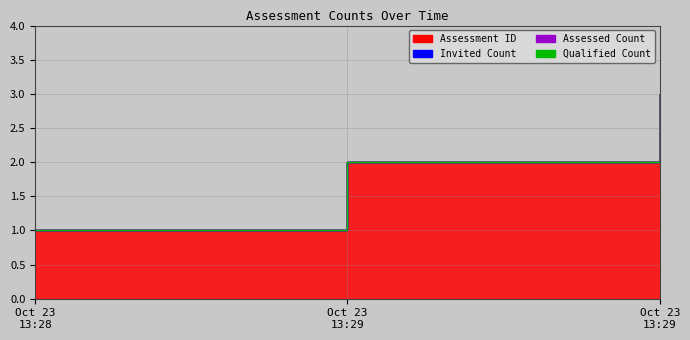

Rank the series by their maximum value, from lowest to highest.

invited_count, assessed_count, qualified_count, id